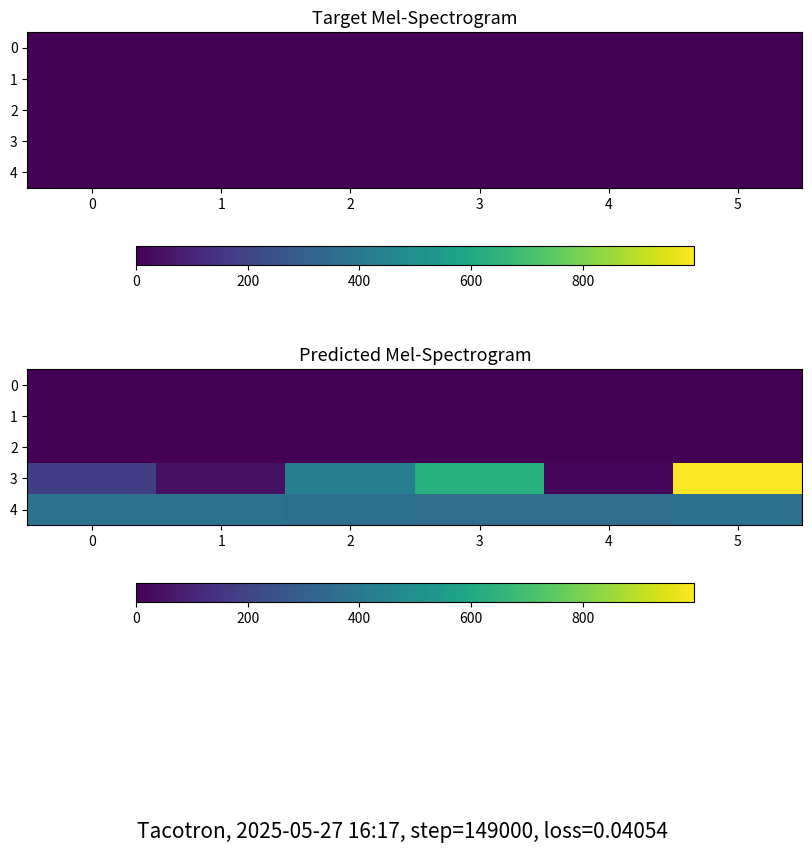

Read the 2 value at 2.

0.1